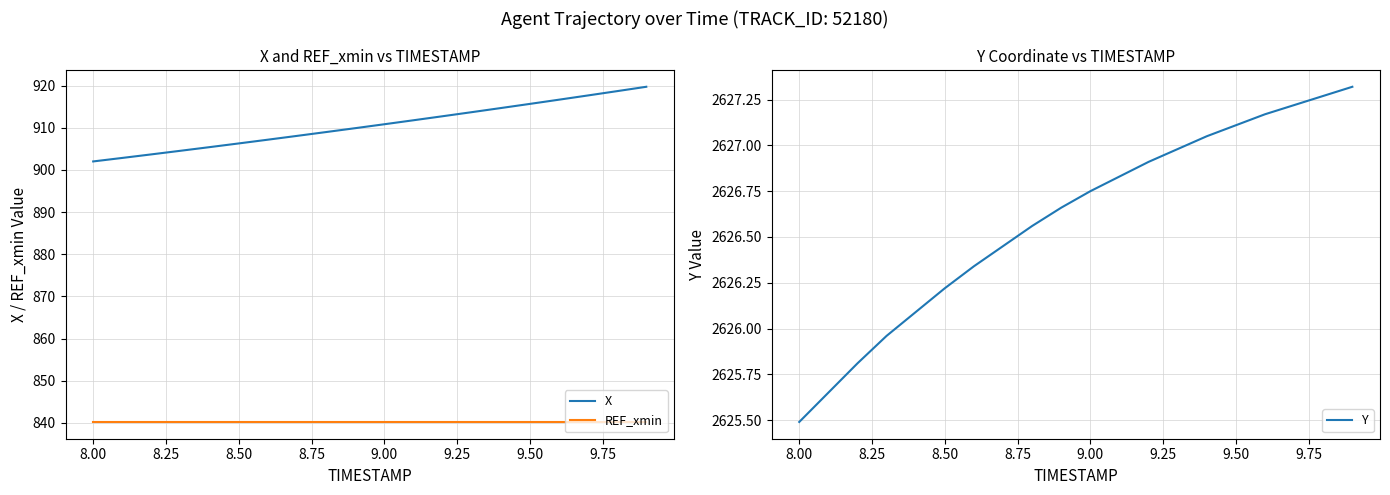

True or false: X has a value of 536.7 at 9.50.

False